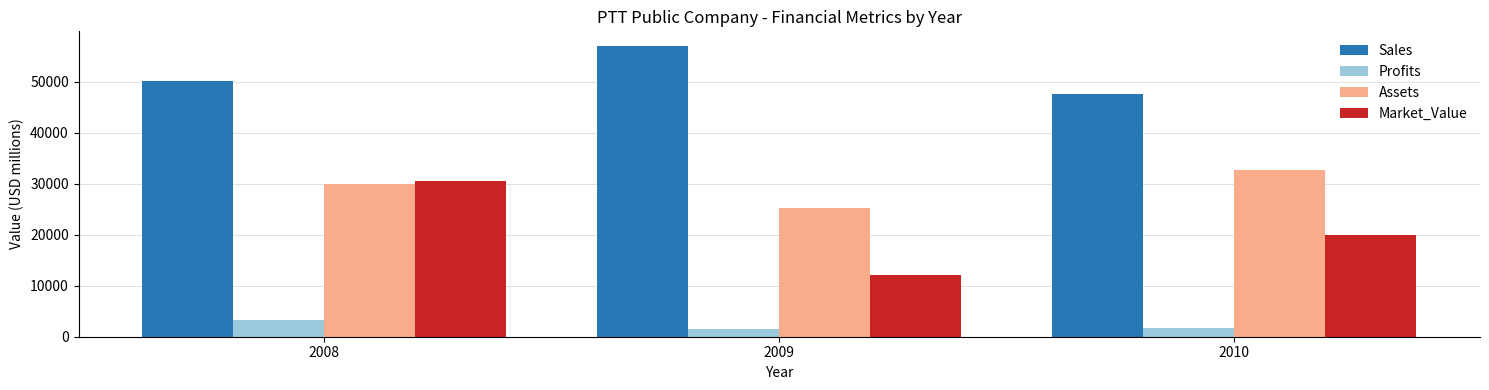

What is the difference between the maximum and minimum values in the Assets series?

7590